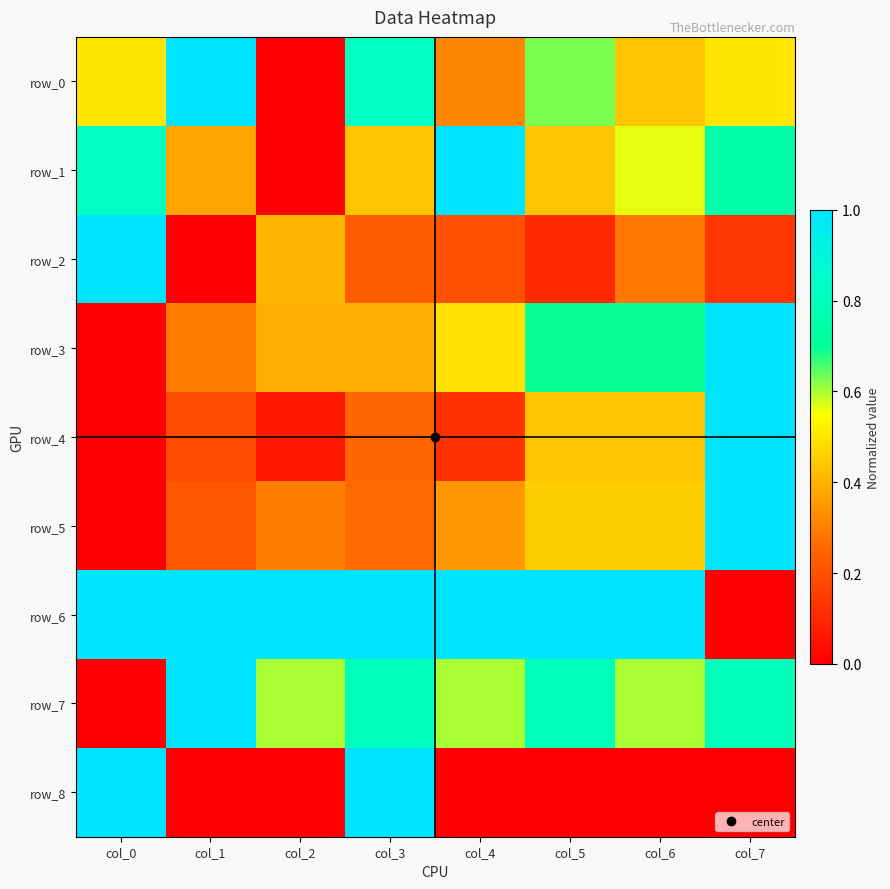

At how many categories does at least one series exceed 0?

8